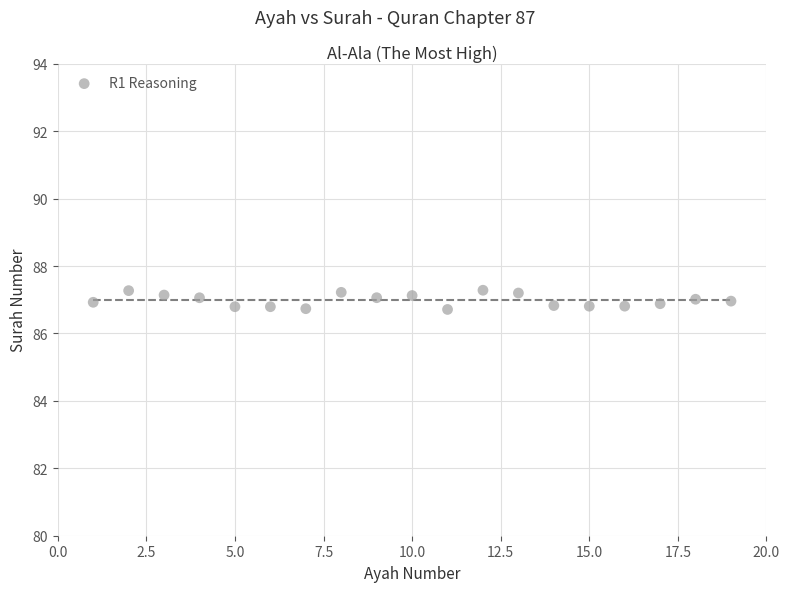

What is the range of Y values (max minus min)?

0.6